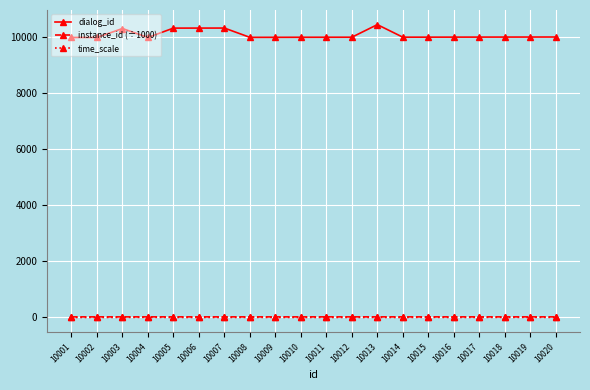

True or false: dialog_id and time_scale intersect in this chart.

False